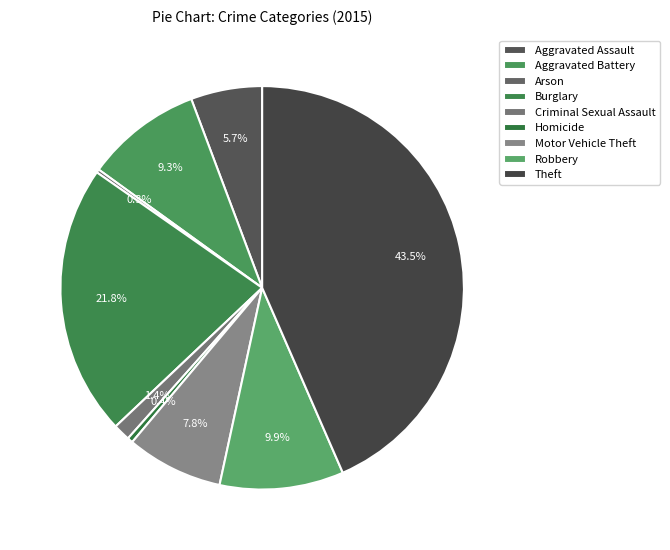

Is it true that Motor Vehicle Theft is 13% of the pie?

False